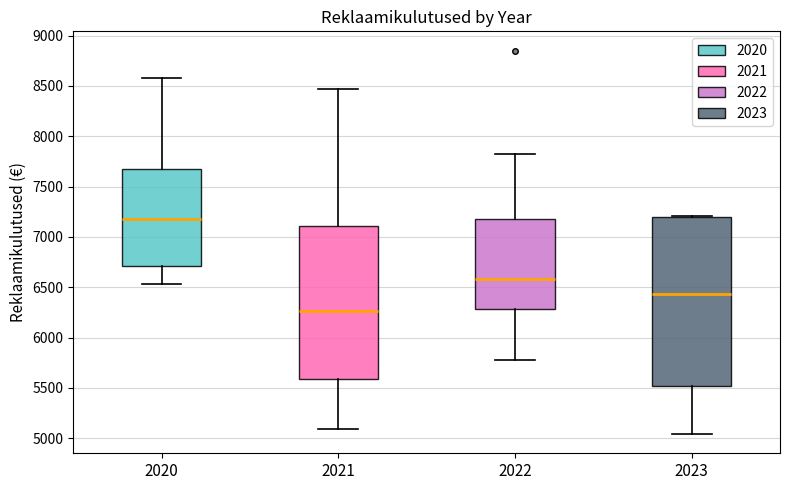

Reading left to right, transcribe this box plot: for each box, give where its median line is, the range the box spans, and where its two whiskers end, as read against the y-axis. The values are not printed on the chart, so give them approximately, as read against the axis.

2020: median 7200, box 6700 to 7700, whiskers 6550 to 8600
2021: median 6250, box 5600 to 7100, whiskers 5100 to 8450
2022: median 6600, box 6300 to 7200, whiskers 5800 to 7800
2023: median 6450, box 5500 to 7200, whiskers 5050 to 7200